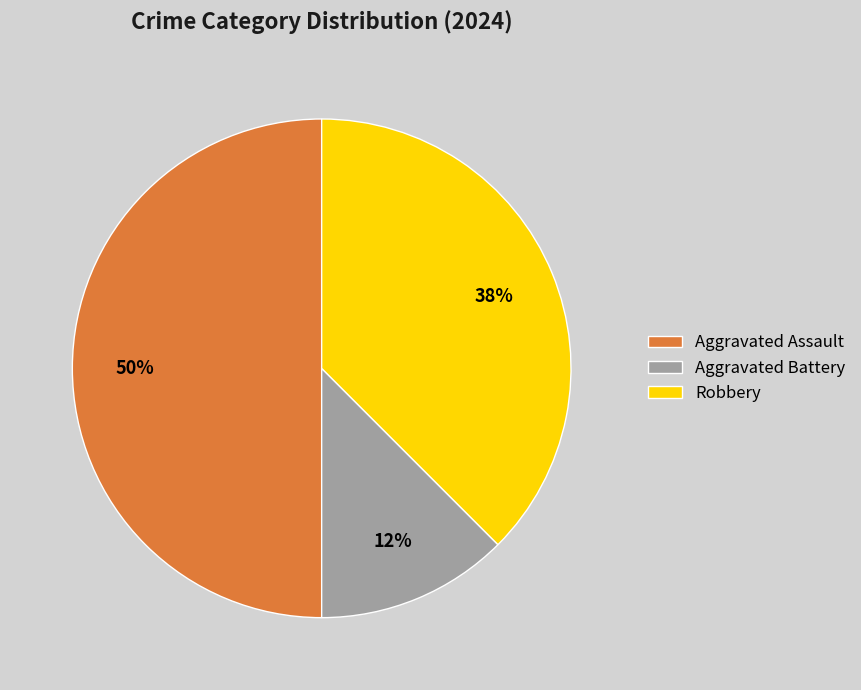

The Aggravated Assault slice represents 56% of the pie. True or false?

False